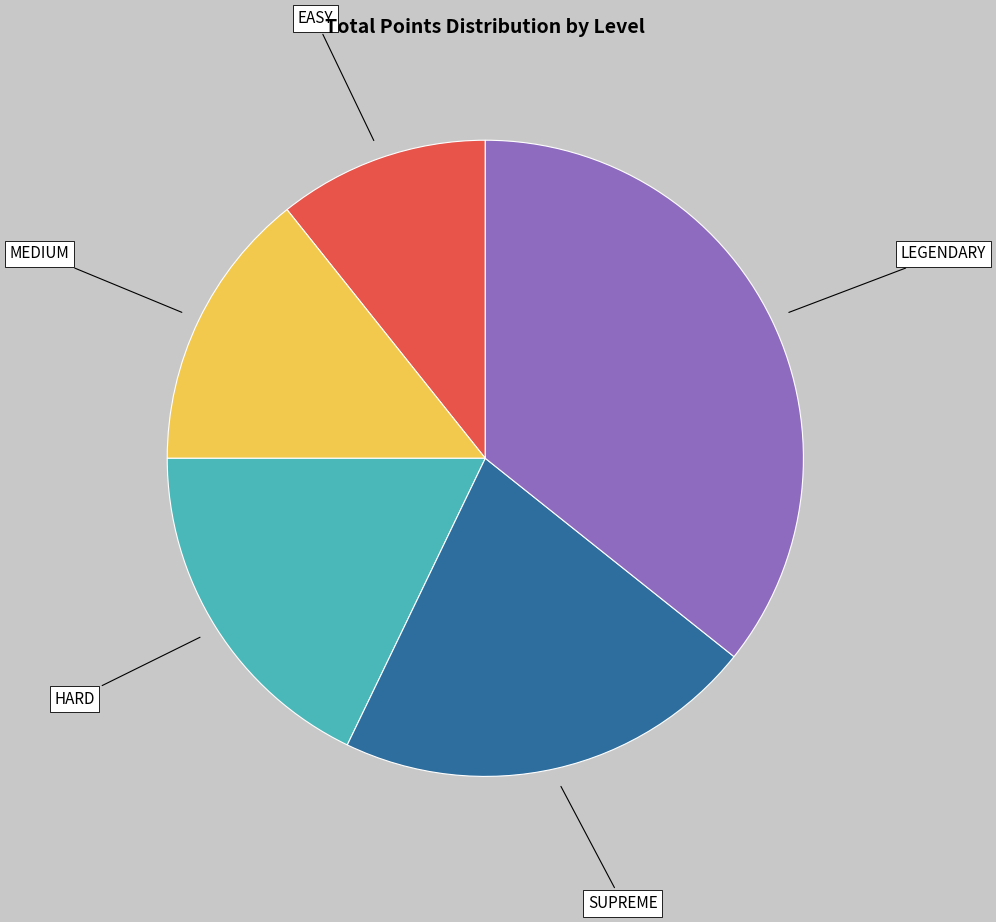

Is there any slice that represents more than half of the pie?

No